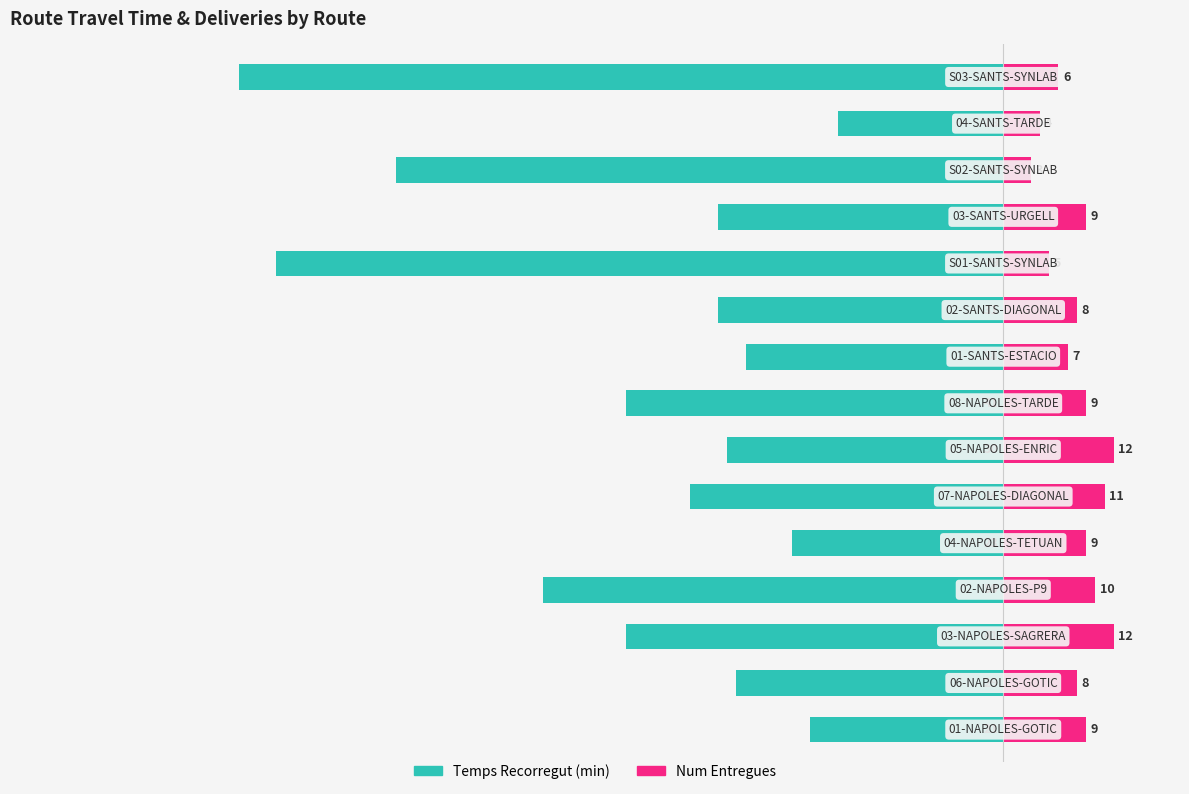

Reading left to right, extract all data points from this chart.

Temps Recorregut (min): 0=-21	1=-29	2=-41	3=-50	4=-23	5=-34	6=-30	7=-41	8=-28	9=-31	10=-79	11=-31	12=-66	13=-18	14=-83
Num Entregues: 0=9	1=8	2=12	3=10	4=9	5=11	6=12	7=9	8=7	9=8	10=5	11=9	12=3	13=4	14=6